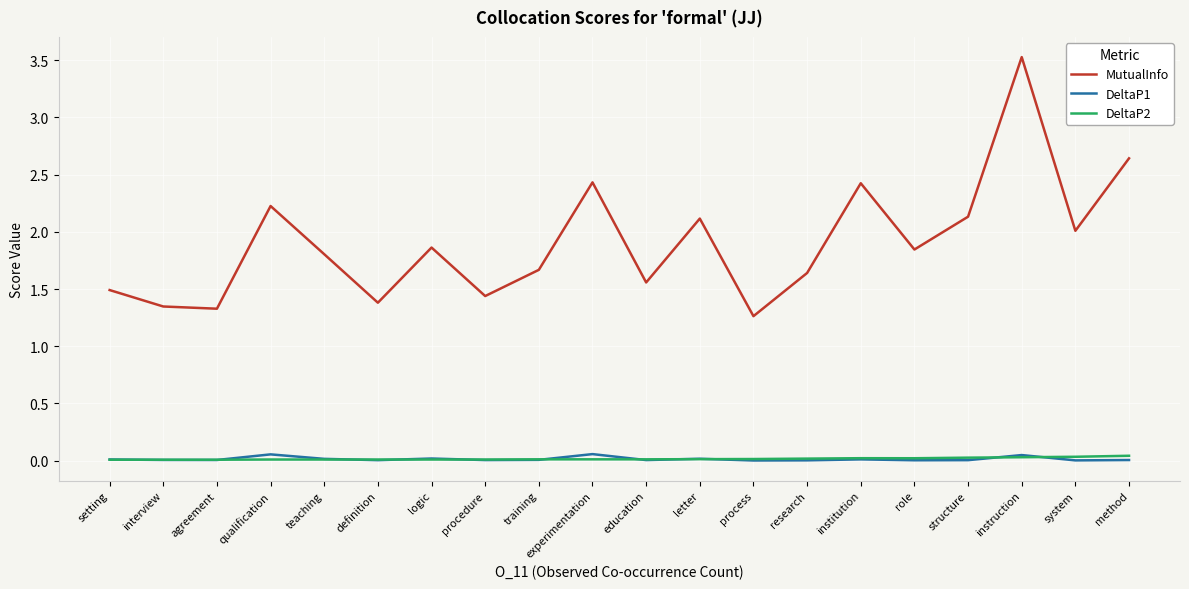

Which series has the largest total across all categories?

MutualInfo